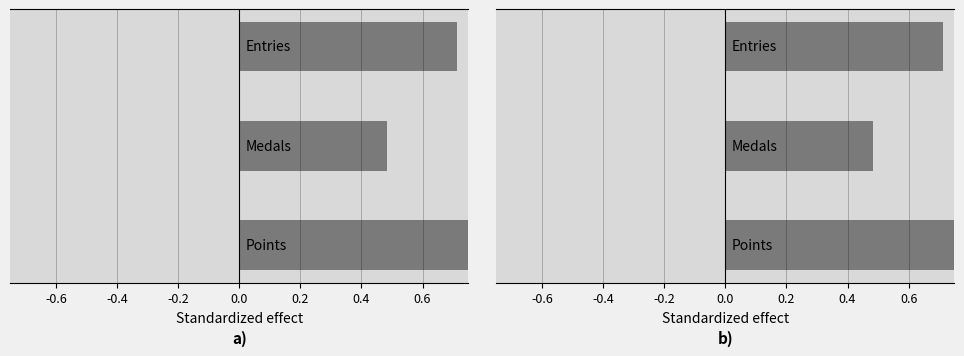

What is the value of the 3rd bar from the left?

0.7